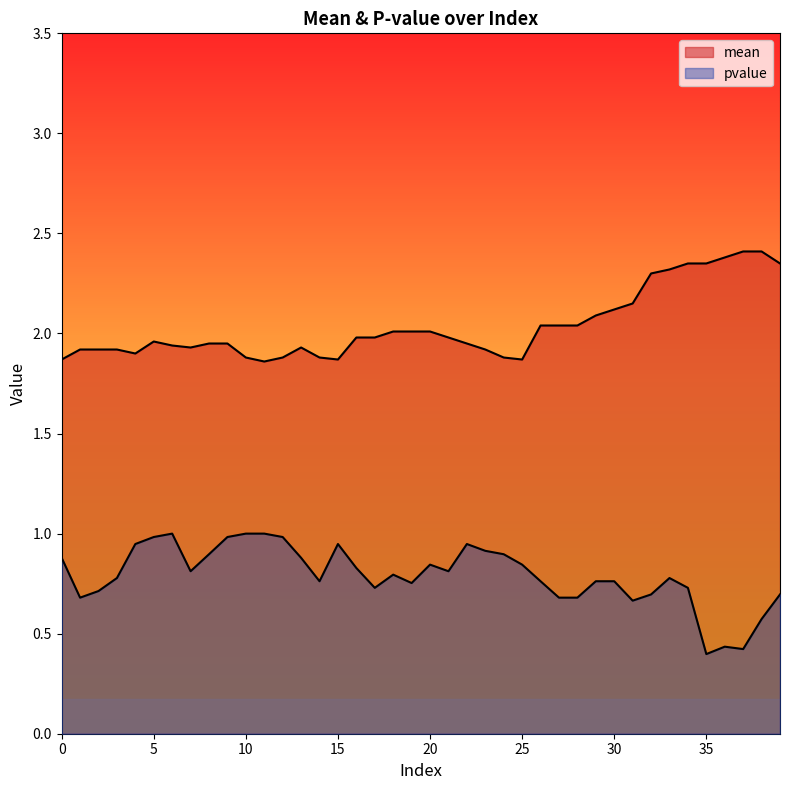

How many lines are shown in the chart?

2